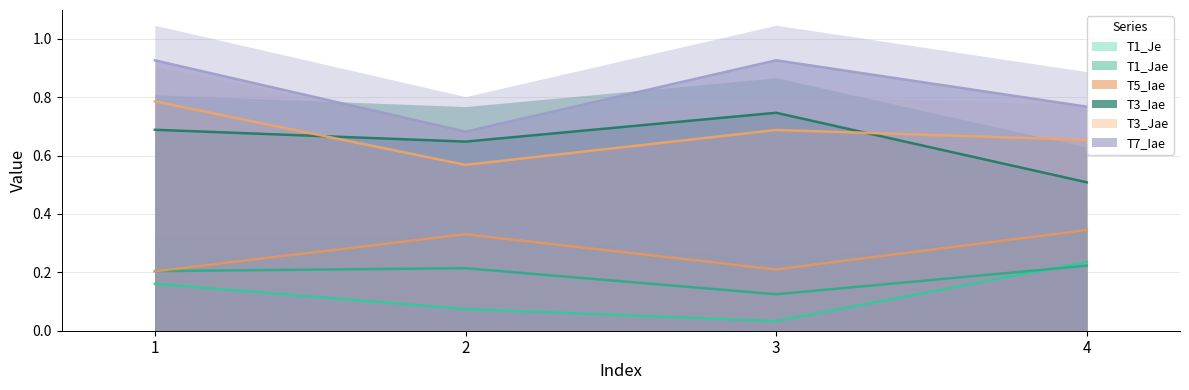

Read the T3_Iae value at 2.

0.6